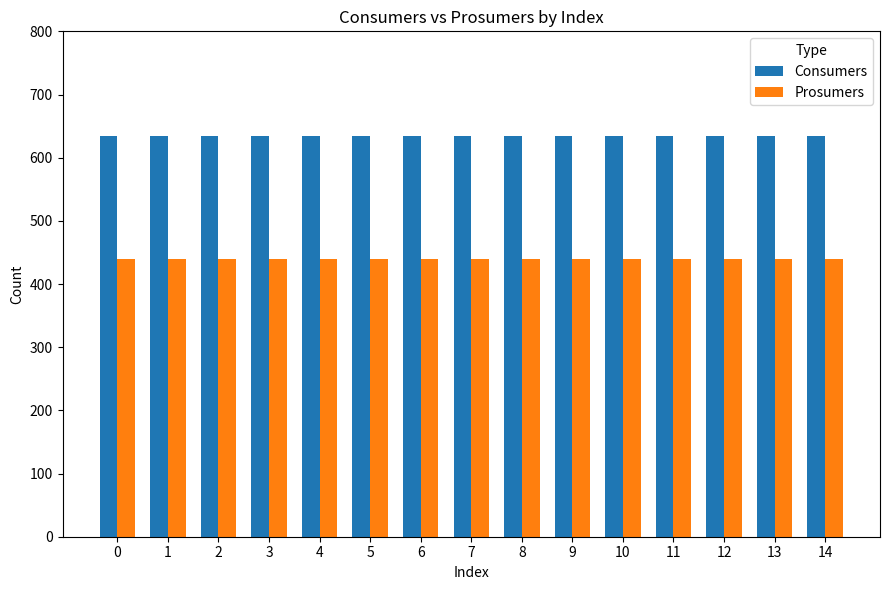

True or false: Prosumers has a value of 440 at 4.

True